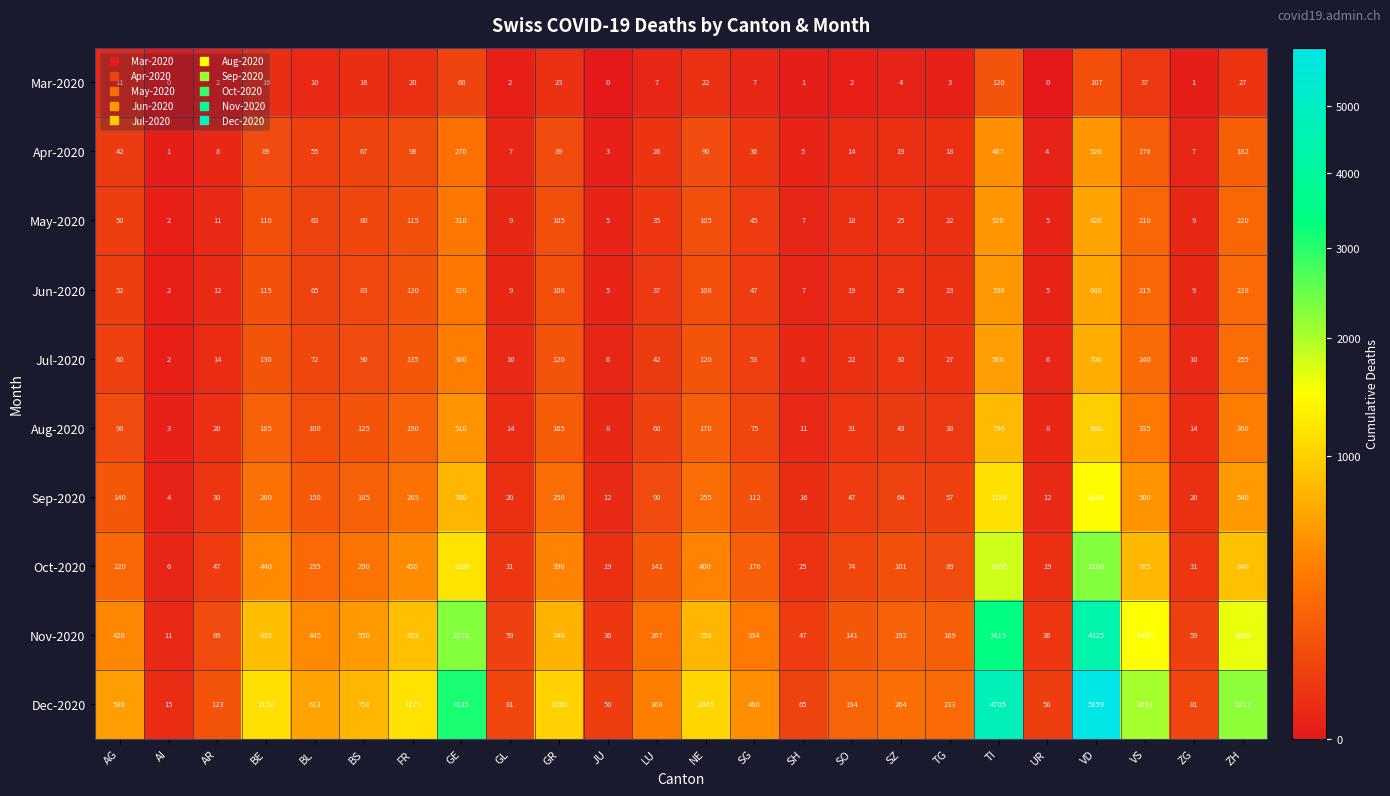

What is the greatest value displayed?

5959